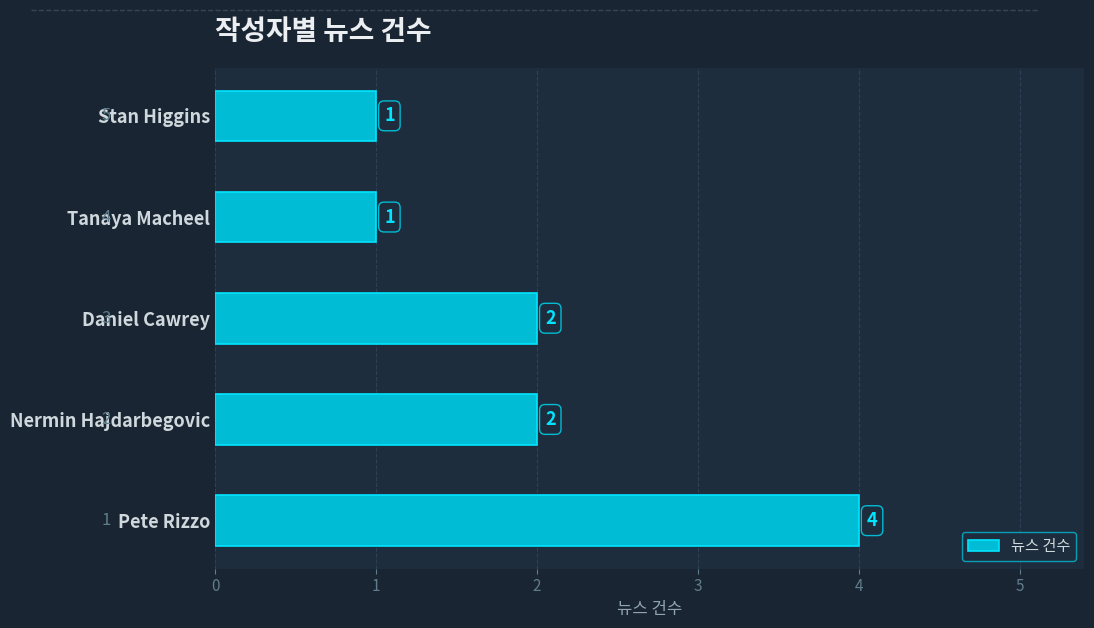

What is the difference between the maximum and minimum values?

3